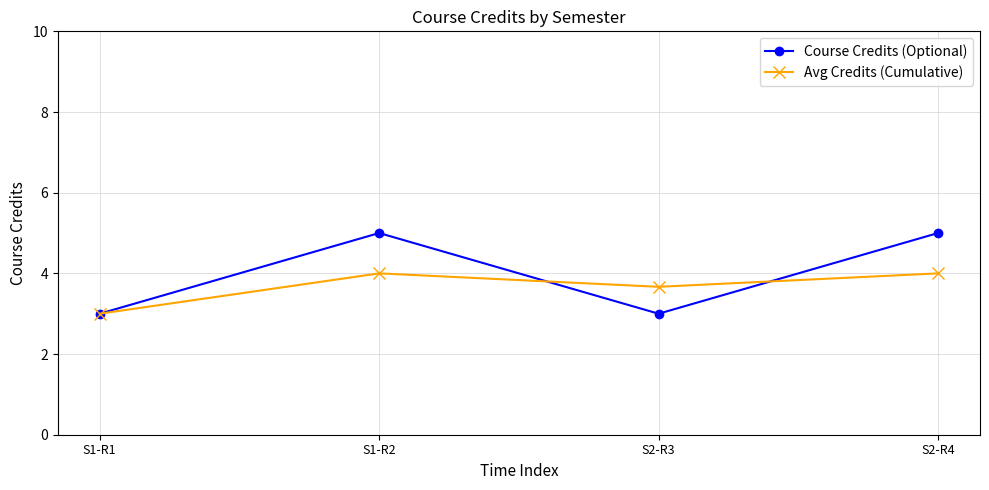

What is the total value across all series at S1-R1?

6.0